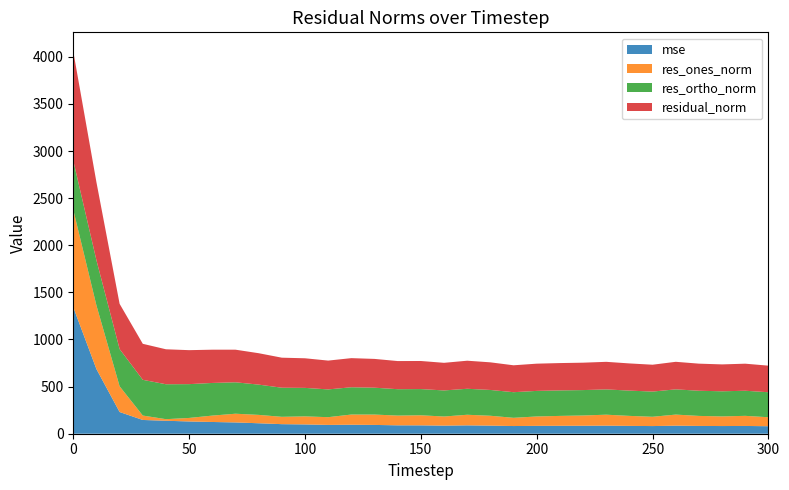

Reading right to left, extract all data points from this chart.

mse: 300=79.5	290=82.5	280=81.5	270=82.7	260=85.5	250=81.2	240=83.2	230=85.6	220=84.5	210=84.2	200=83.5	190=81.5	180=85.9	170=88.7	160=85.9	150=88.8	140=89.1	130=93.3	120=95.5	110=93.5	100=98.7	90=101.5	80=111.1	70=119.8	60=124.6	50=130.1	40=137.6	30=146.0	20=230.4	10=685.8	0=1342.1
res_ones_norm: 300=95.5	290=107.3	280=102.2	270=106.3	260=117.6	250=98.6	240=106.1	230=116.4	220=109.0	210=105.0	200=99.6	190=87.3	180=104.7	170=112.5	160=96.8	150=106.9	140=103.4	130=110.1	120=108.2	110=82.0	100=85.4	90=77.9	80=88.9	70=92.5	60=67.7	50=37.4	40=16.8	30=46.8	20=273.0	10=675.6	0=1034.4
res_ortho_norm: 300=265.3	290=266.4	280=266.5	270=267.1	260=267.7	250=267.4	240=268.2	230=268.4	220=269.6	210=270.5	200=271.3	190=271.9	180=273.8	170=275.7	160=276.6	150=278.1	140=280.1	130=285.0	120=289.5	110=294.6	100=302.3	90=308.9	80=321.2	70=333.4	60=346.4	50=358.7	40=370.6	30=379.2	20=394.8	10=478.8	0=521.7
residual_norm: 300=282.0	290=287.1	280=285.4	270=287.5	260=292.4	250=285.0	240=288.5	230=292.5	220=290.8	210=290.1	200=289.0	190=285.5	180=293.1	170=297.8	160=293.1	150=298.0	140=298.5	130=305.5	120=309.0	110=305.9	100=314.2	90=318.6	80=333.3	70=346.1	60=353.0	50=360.6	40=371.0	30=382.1	20=480.0	10=828.1	0=1158.5